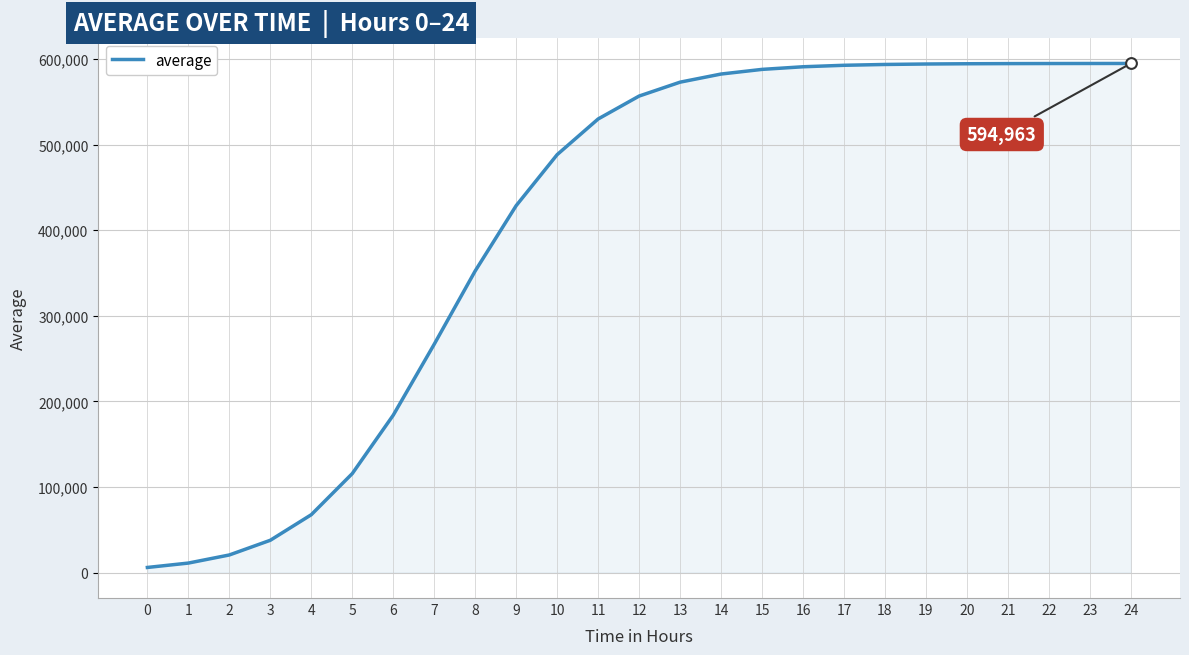

What is the change in value from 15 to 18?

+5754.5